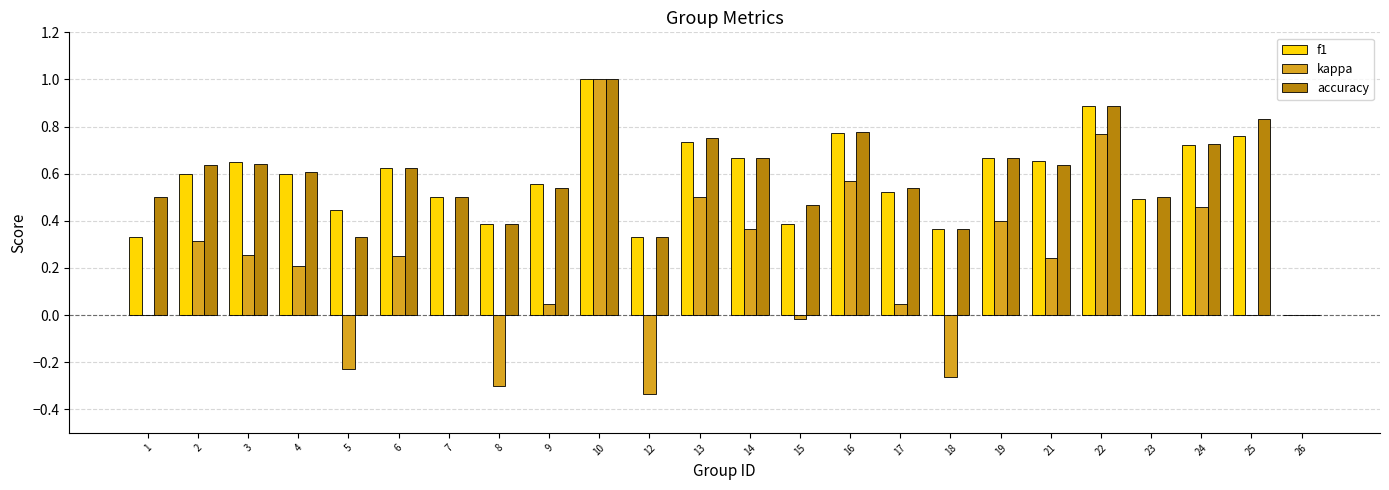

What is the sum of the accuracy values at 24 and 17?

1.3